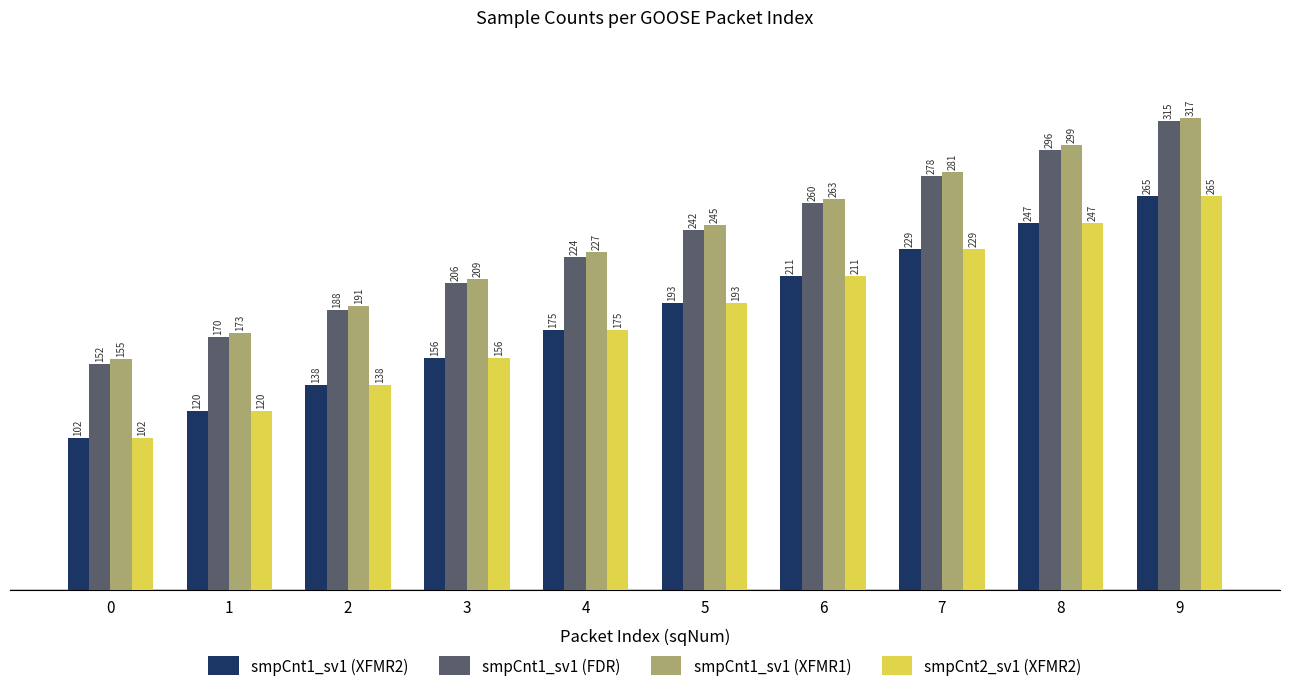

Rank the categories by smpCnt1_sv1 (XFMR2) value from highest to lowest.

9, 8, 7, 6, 5, 4, 3, 2, 1, 0